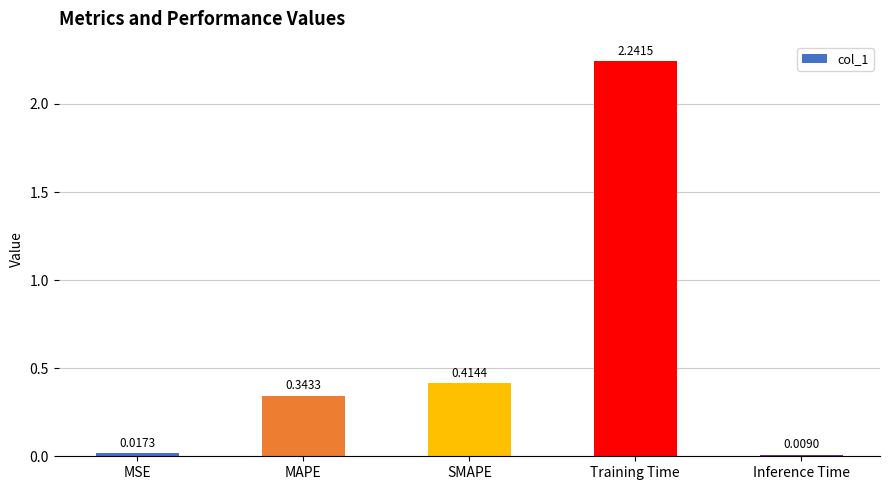

At which label is the value closest to 1?

SMAPE